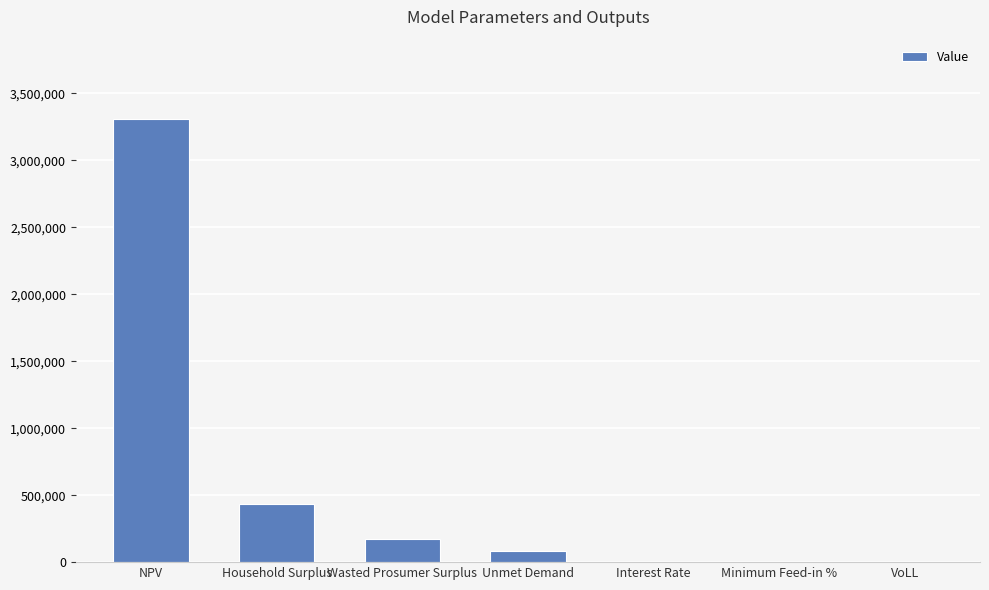

The chart shows a value of 173398.7 at Wasted Prosumer Surplus. True or false?

True